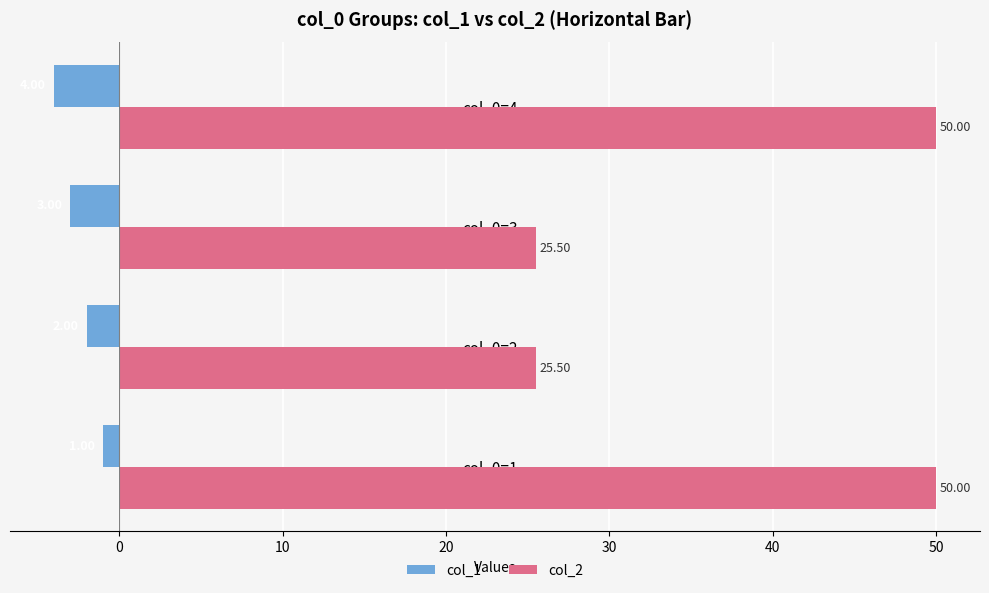

Rank the series at col_0=2 from highest to lowest value.

col_2, col_1